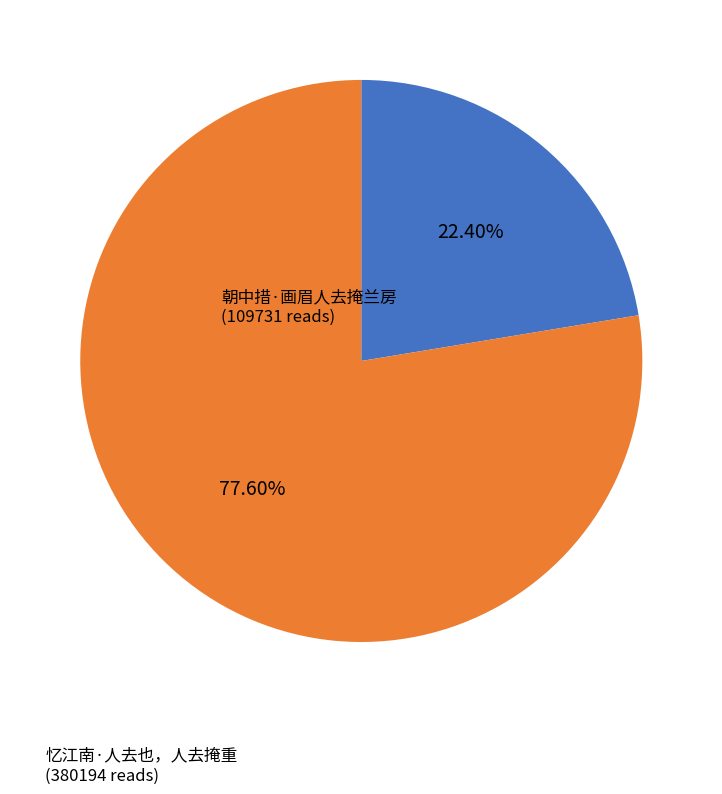

What is the total percentage of 忆江南·人去也，人去掩重 and 朝中措·画眉人去掩兰房?

100.0%